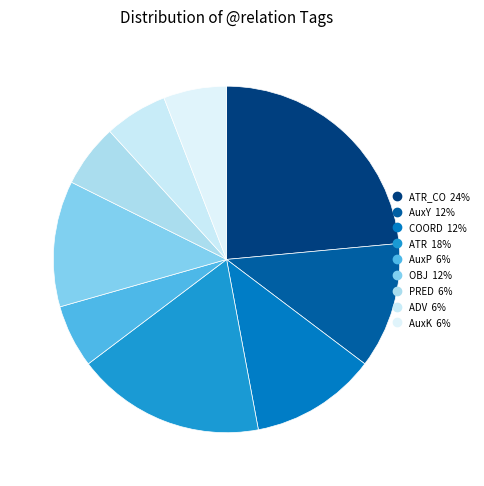

How many slices are in this pie chart?

9